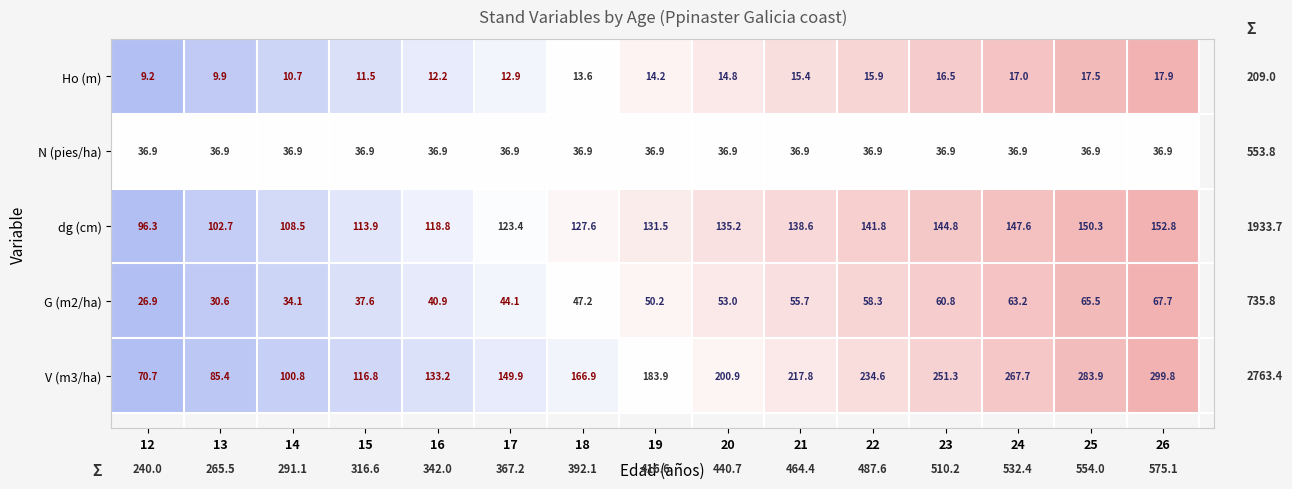

Which series has the largest total across all categories?

V (m3/ha)